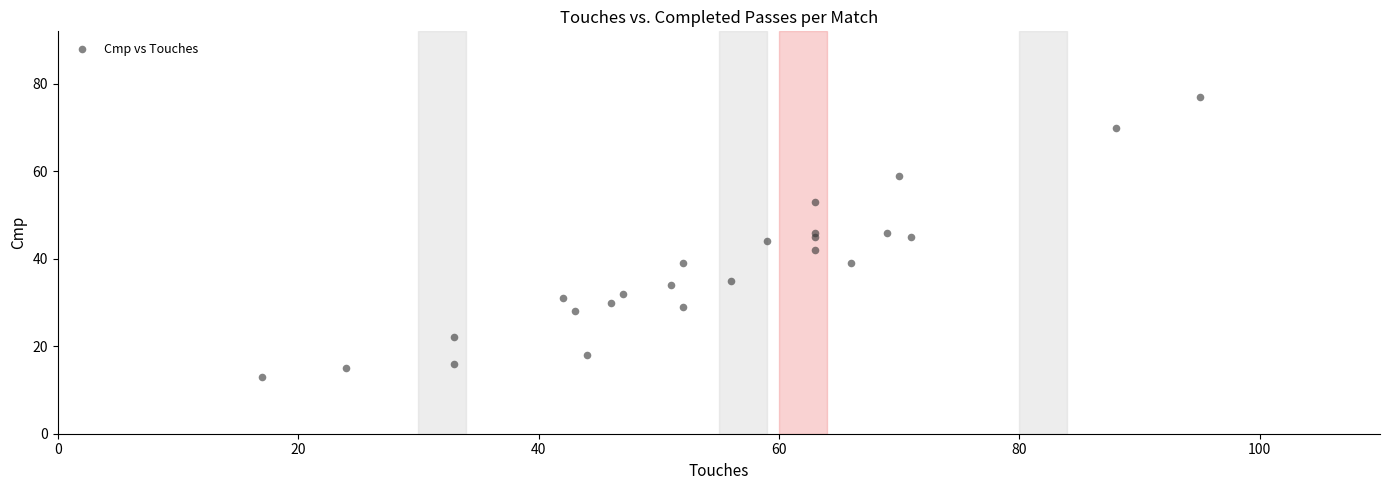

What is the range of X values (max minus min)?

78